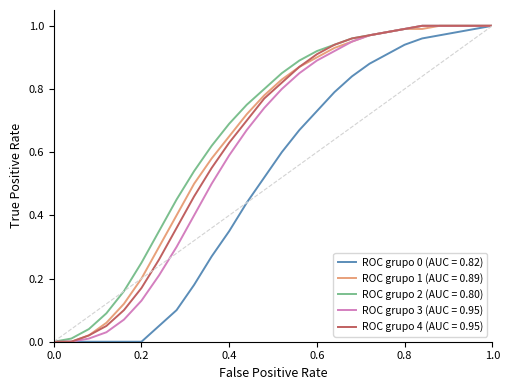

Which series has the largest total across all categories?

ROC grupo 2 (AUC = 0.80)